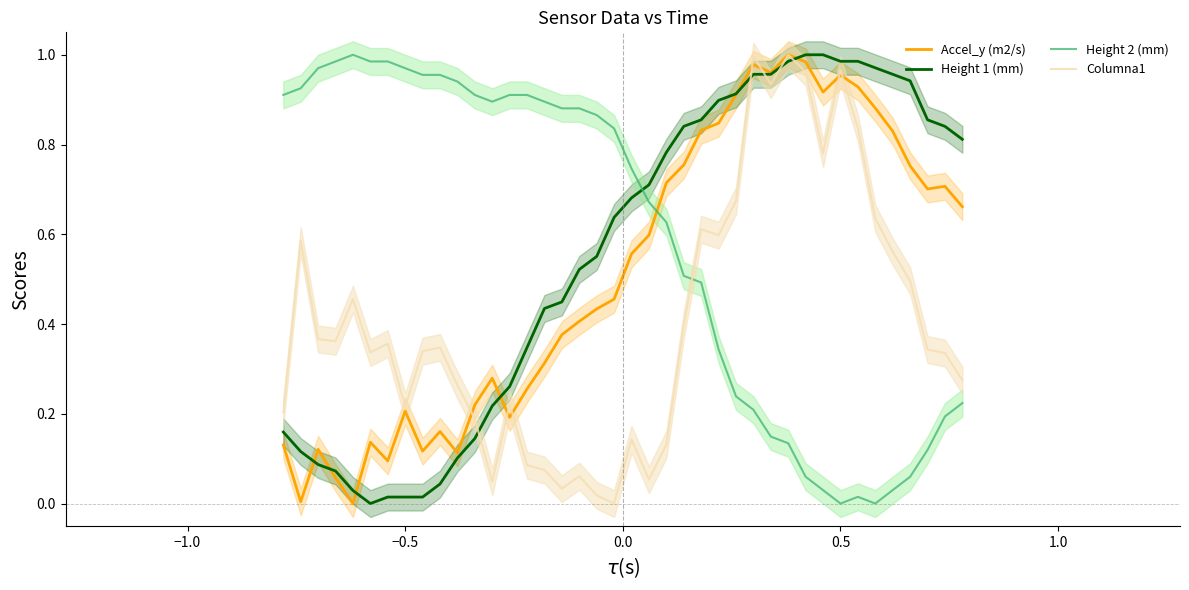

True or false: Height 1 (mm) and Height 2 (mm) intersect in this chart.

True